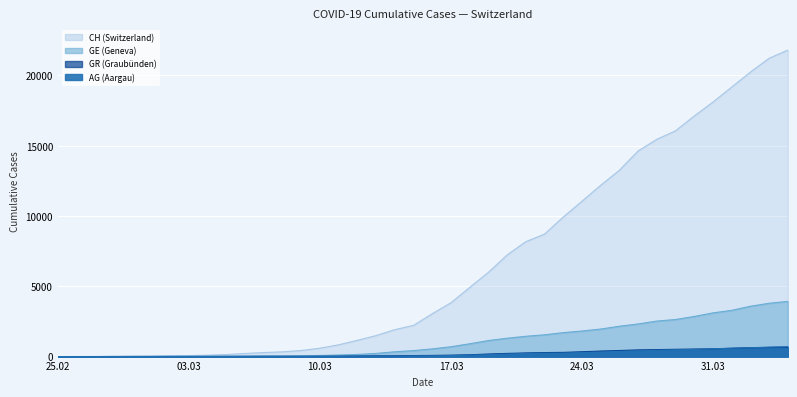

Between 2020-03-07 and 2020-03-24, which series saw the biggest shift?

CH